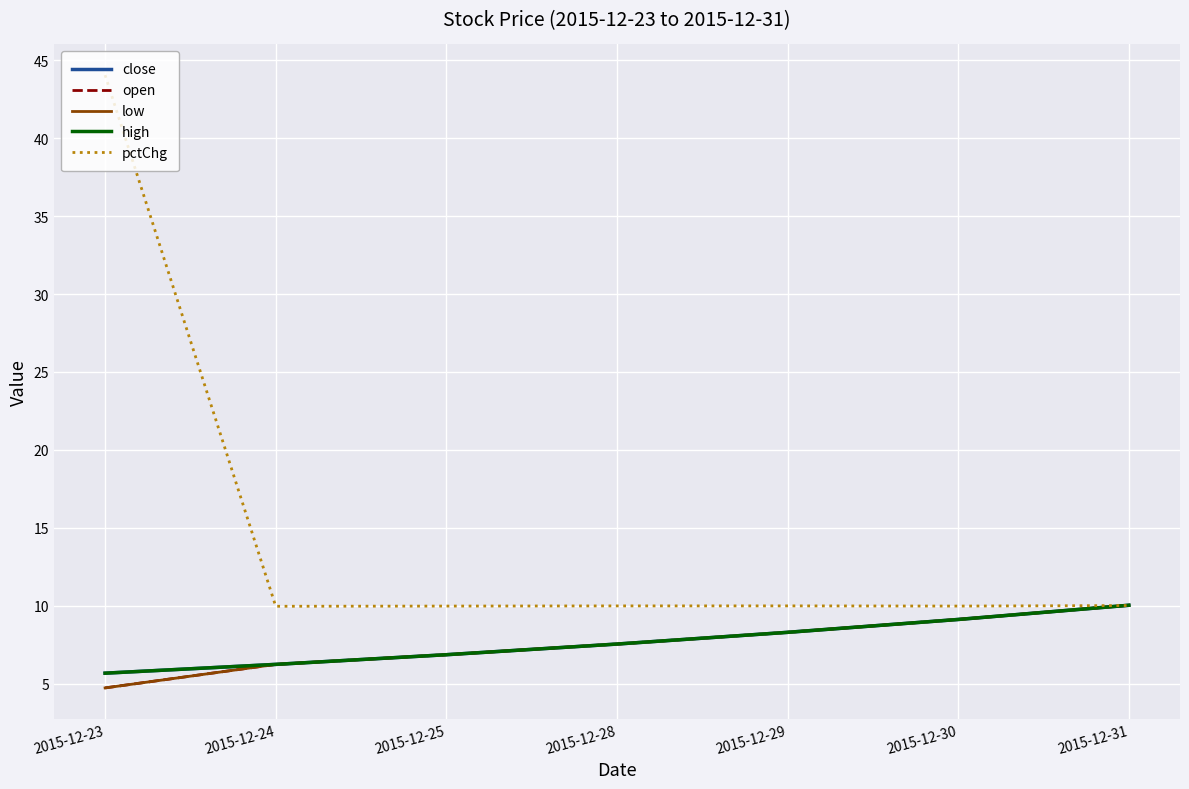

Does the chart have visible grid lines?

Yes